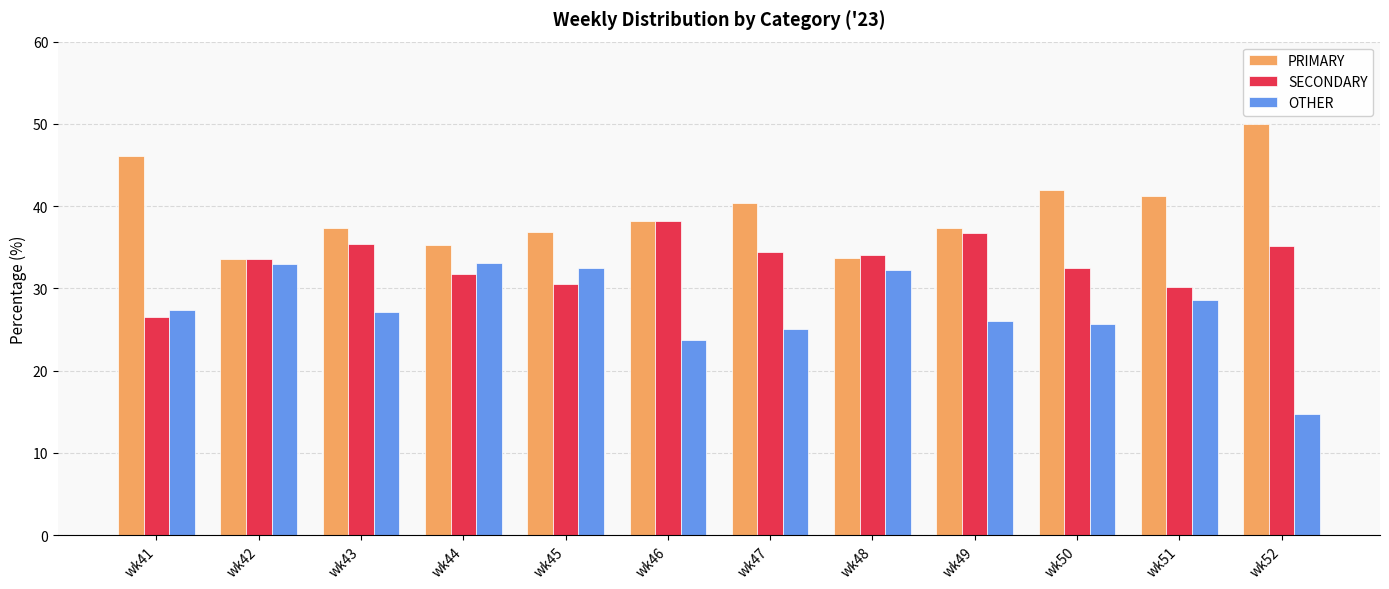

Read the OTHER value at wk51.

28.6